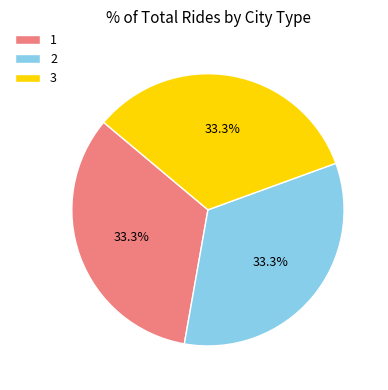

The 1 slice represents 33% of the pie. True or false?

True